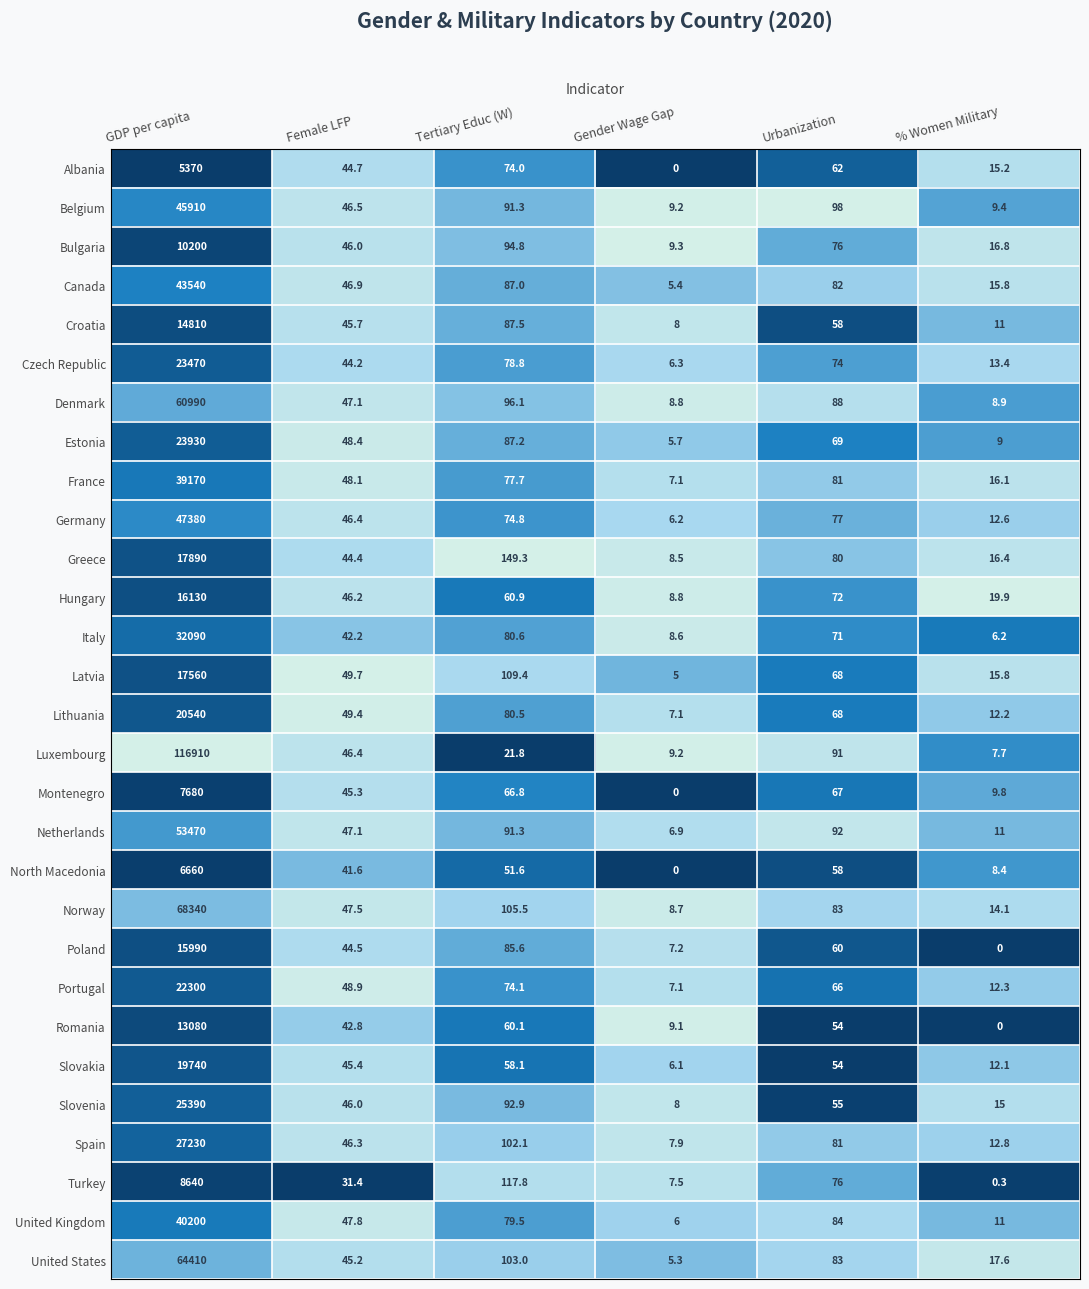

What is the difference between the maximum and second lowest values in the Norway series?

68325.9